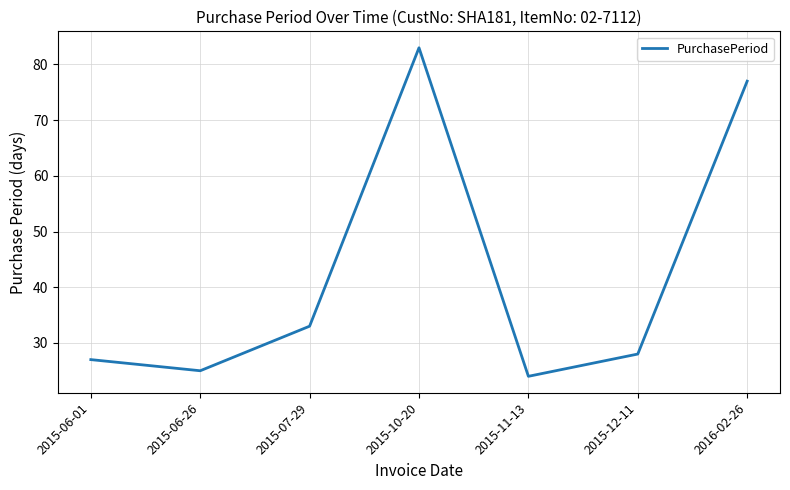

What is the change in value from 2015-07-29 to 2015-11-13?

-9